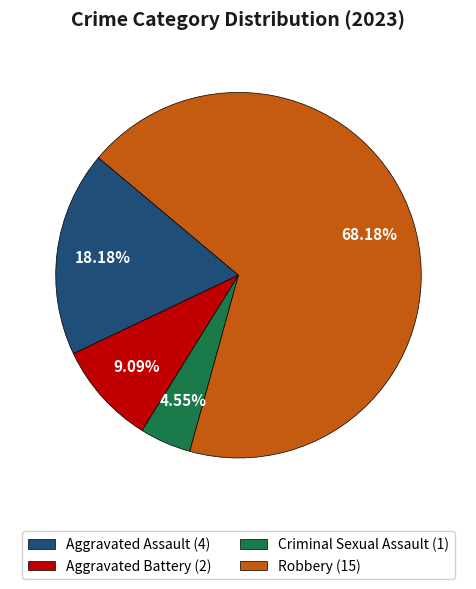

Combined, do Aggravated Battery and Robbery account for over 50%?

Yes